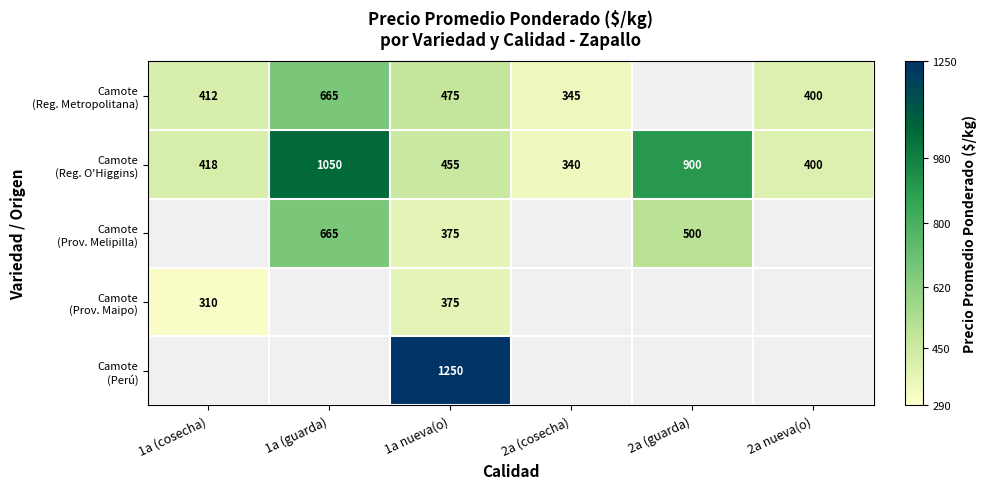

What is the spread (max minus min) of values at 1a nueva(o)?

875.0